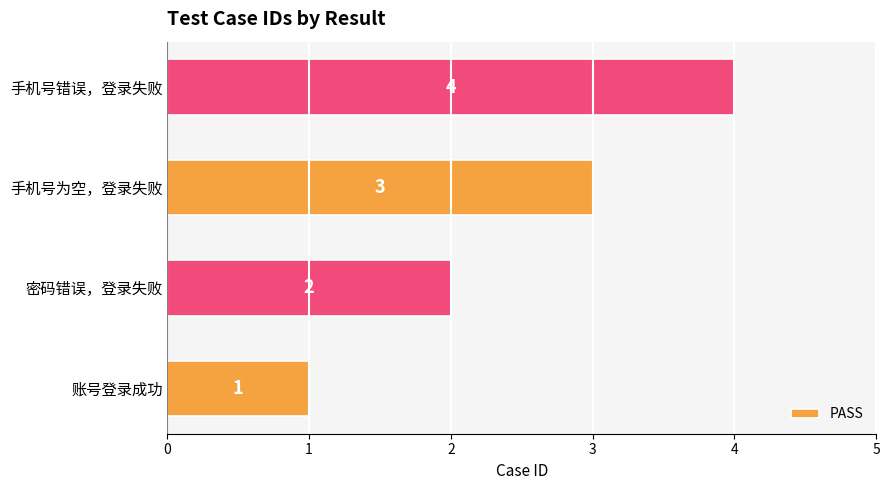

What is the sum of all values?

10